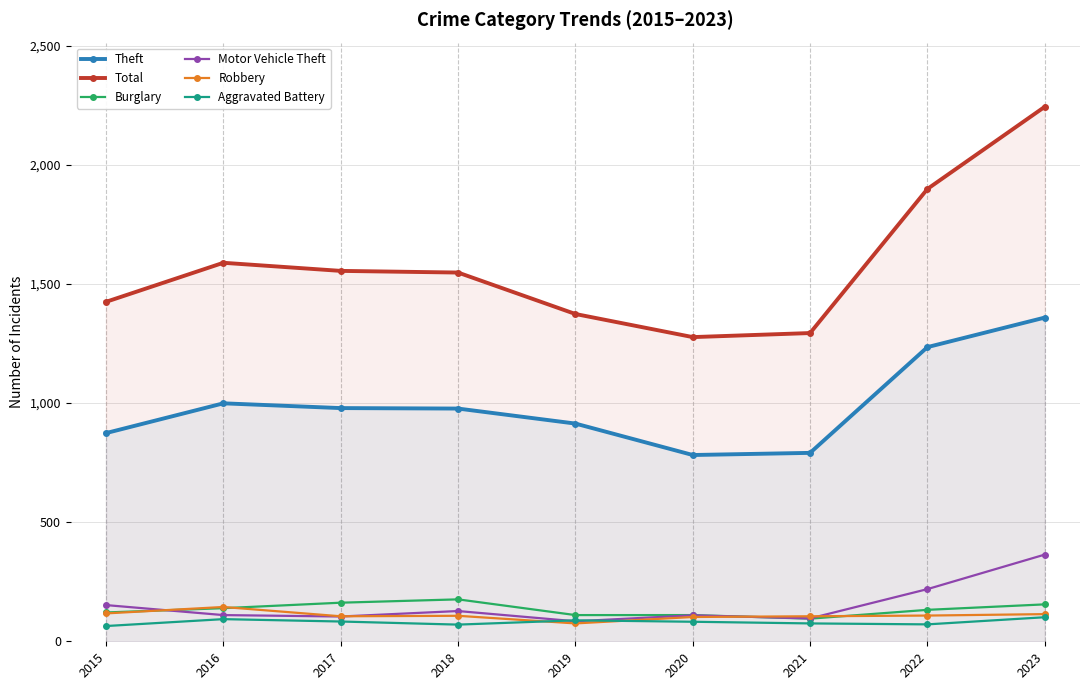

In Motor Vehicle Theft, how many points are lower than both neighbors (excluding endpoints)?

3